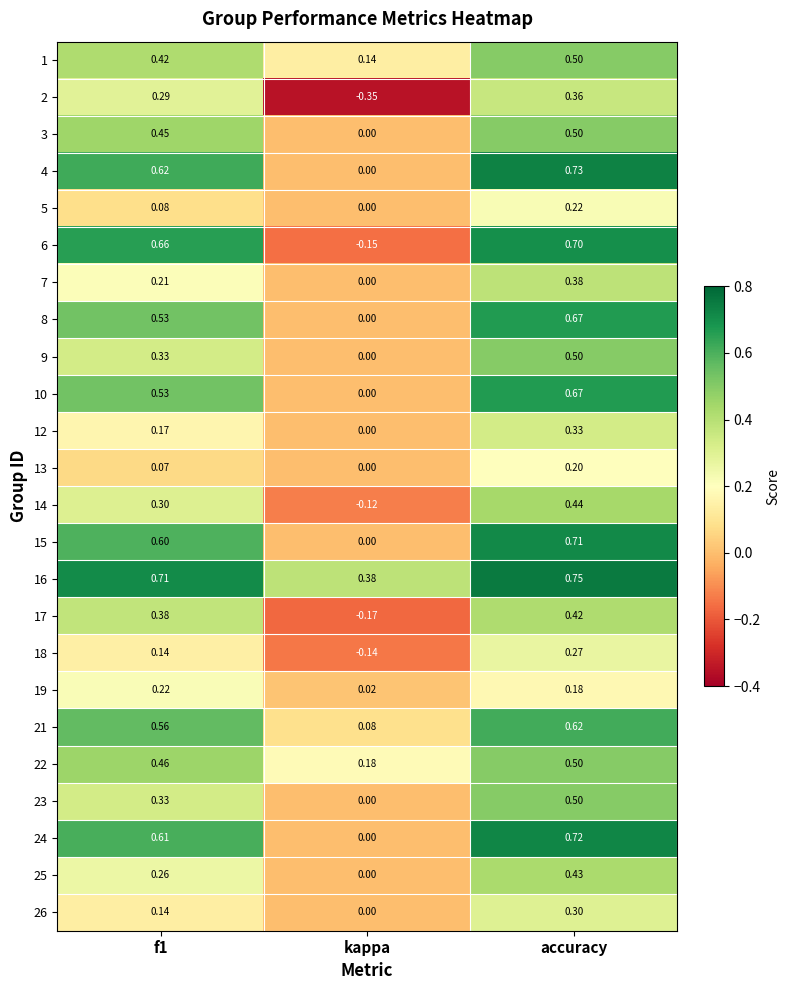

Is the value of 15 at f1 greater than the value of 23 at accuracy?

Yes